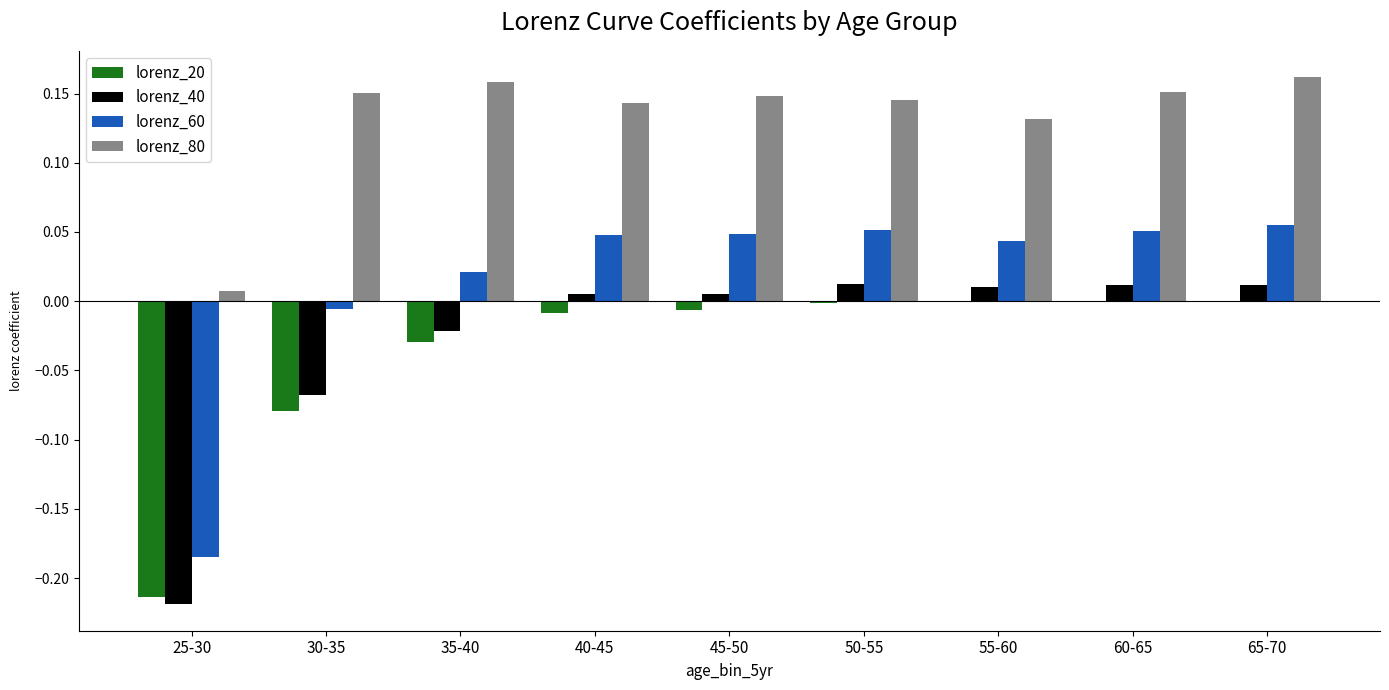

Count the number of categories in the chart.

9